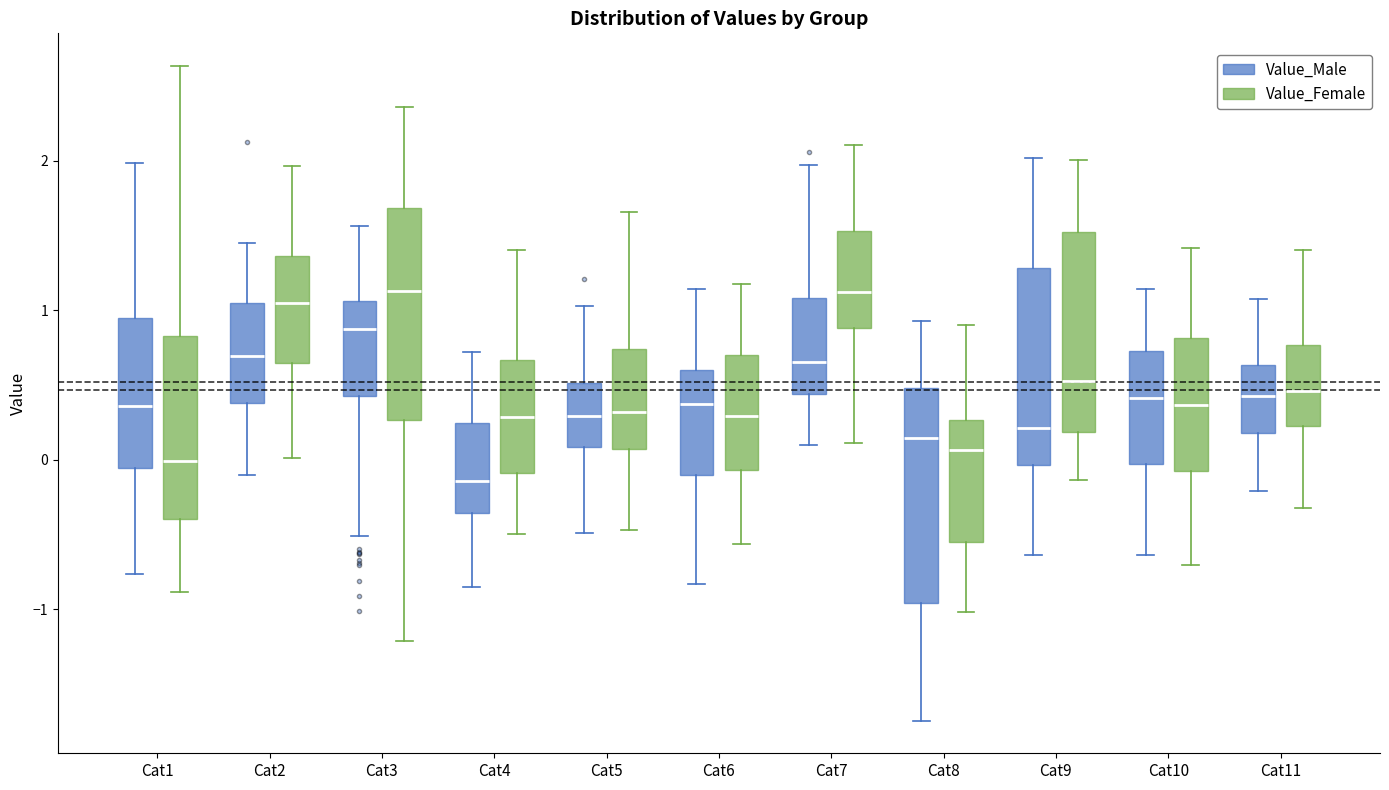

Reading left to right, transcribe this box plot: for each box, give where its median line is, the range the box spans, and where its two whiskers end, as read against the y-axis. The values are not printed on the chart, so give them approximately, as read against the axis.

Cat1 (Value_Male): median 0.4, box -0.1 to 0.9, whiskers -0.8 to 2.0
Cat1 (Value_Female): median 0.0, box -0.4 to 0.8, whiskers -0.9 to 2.6
Cat2 (Value_Male): median 0.7, box 0.4 to 1.1, whiskers -0.1 to 1.4
Cat2 (Value_Female): median 1.1, box 0.6 to 1.4, whiskers 0.0 to 2.0
Cat3 (Value_Male): median 0.9, box 0.4 to 1.1, whiskers -0.5 to 1.6
Cat3 (Value_Female): median 1.1, box 0.3 to 1.7, whiskers -1.2 to 2.4
Cat4 (Value_Male): median -0.1, box -0.4 to 0.2, whiskers -0.8 to 0.7
Cat4 (Value_Female): median 0.3, box -0.1 to 0.7, whiskers -0.5 to 1.4
Cat5 (Value_Male): median 0.3, box 0.1 to 0.5, whiskers -0.5 to 1.0
Cat5 (Value_Female): median 0.3, box 0.1 to 0.7, whiskers -0.5 to 1.7
Cat6 (Value_Male): median 0.4, box -0.1 to 0.6, whiskers -0.8 to 1.1
Cat6 (Value_Female): median 0.3, box -0.1 to 0.7, whiskers -0.6 to 1.2
Cat7 (Value_Male): median 0.7, box 0.4 to 1.1, whiskers 0.1 to 2.0
Cat7 (Value_Female): median 1.1, box 0.9 to 1.5, whiskers 0.1 to 2.1
Cat8 (Value_Male): median 0.1, box -1.0 to 0.5, whiskers -1.7 to 0.9
Cat8 (Value_Female): median 0.1, box -0.5 to 0.3, whiskers -1.0 to 0.9
Cat9 (Value_Male): median 0.2, box 0.0 to 1.3, whiskers -0.6 to 2.0
Cat9 (Value_Female): median 0.5, box 0.2 to 1.5, whiskers -0.1 to 2.0
Cat10 (Value_Male): median 0.4, box 0.0 to 0.7, whiskers -0.6 to 1.1
Cat10 (Value_Female): median 0.4, box -0.1 to 0.8, whiskers -0.7 to 1.4
Cat11 (Value_Male): median 0.4, box 0.2 to 0.6, whiskers -0.2 to 1.1
Cat11 (Value_Female): median 0.5, box 0.2 to 0.8, whiskers -0.3 to 1.4